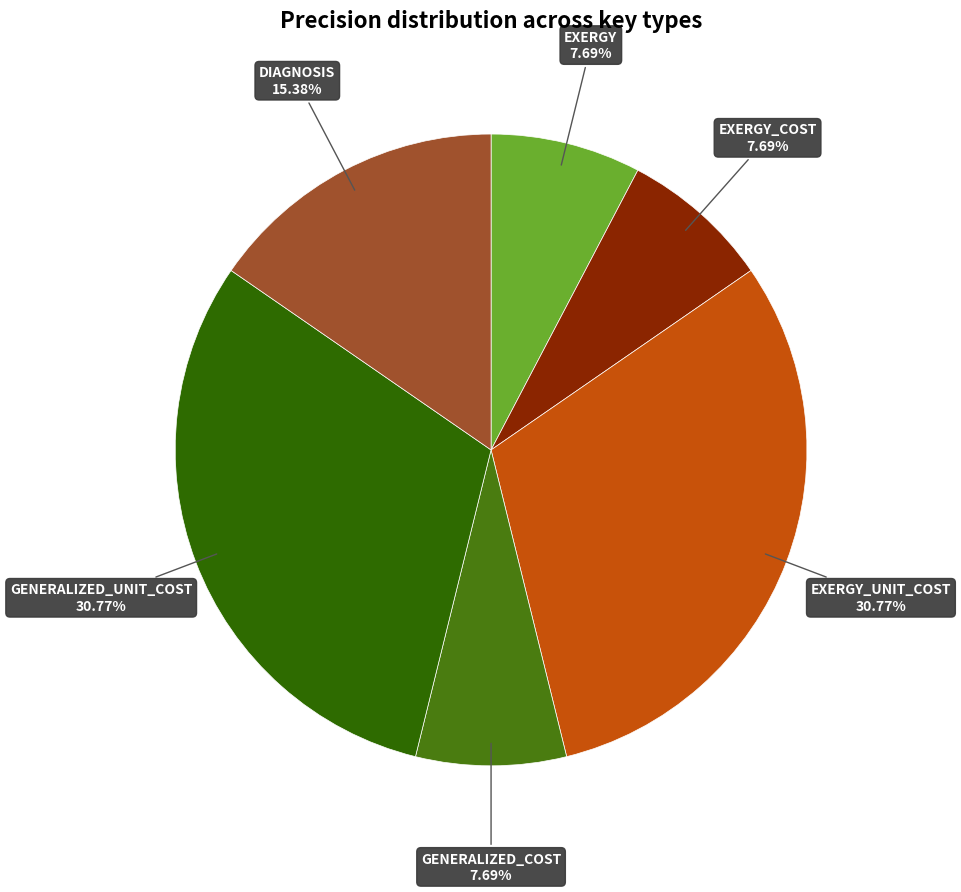

Between GENERALIZED_UNIT_COST and GENERALIZED_COST, which is larger?

GENERALIZED_UNIT_COST